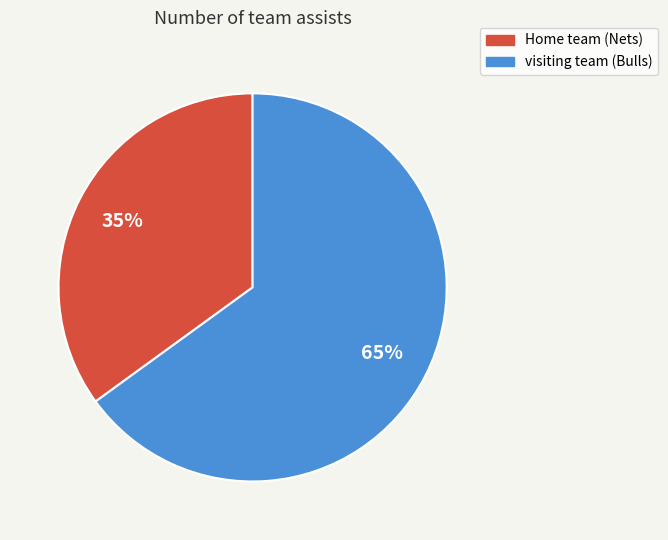

What is the smallest slice in the pie chart?

Home team (Nets)